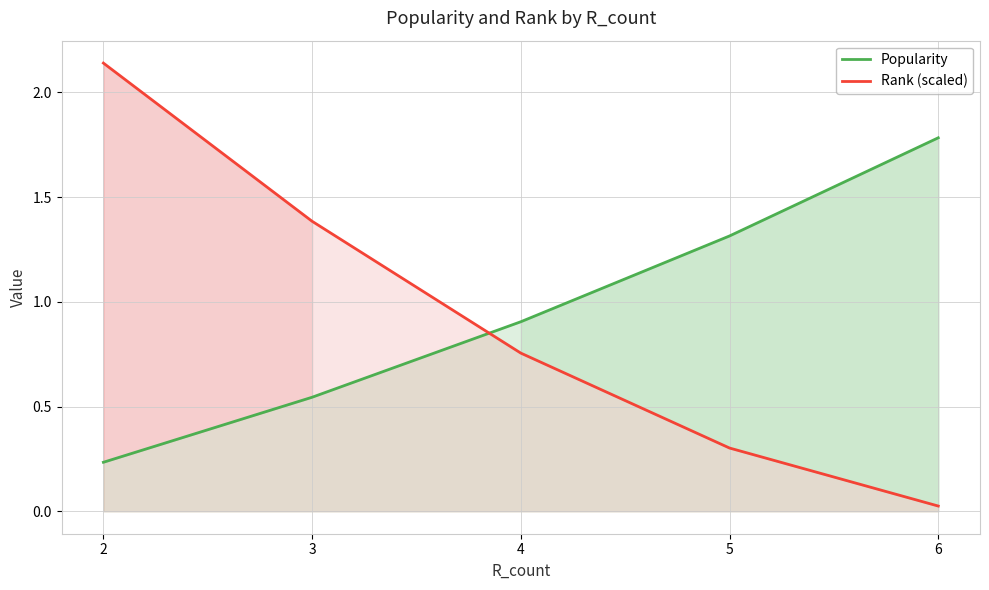

At how many categories does at least one series exceed 1?

4